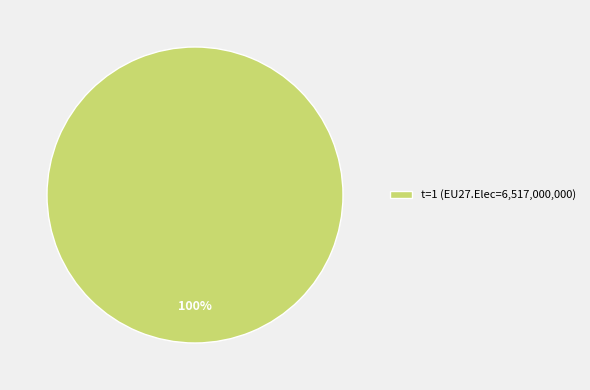

To the nearest percent, what portion does t=1 (EU27.Elec=6,517,000,000) represent?

100%